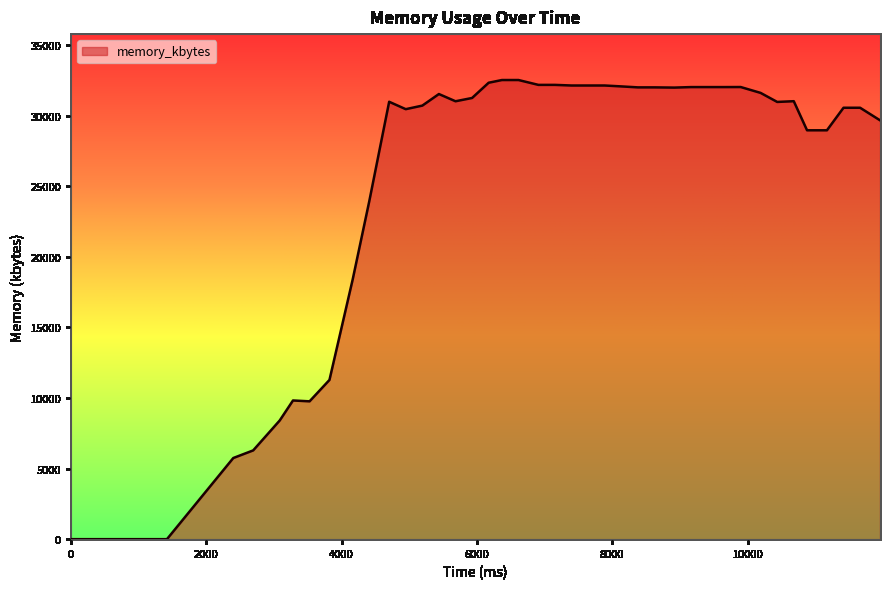

What is the difference between the maximum and minimum values?

32524